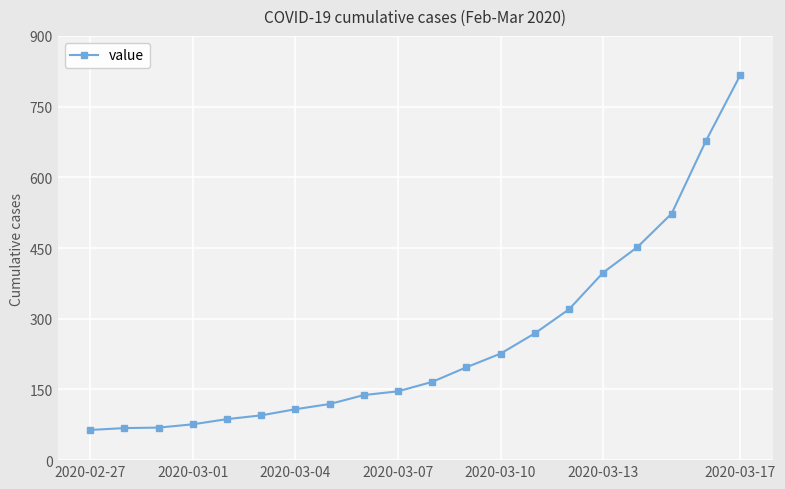

What is the average value?

251